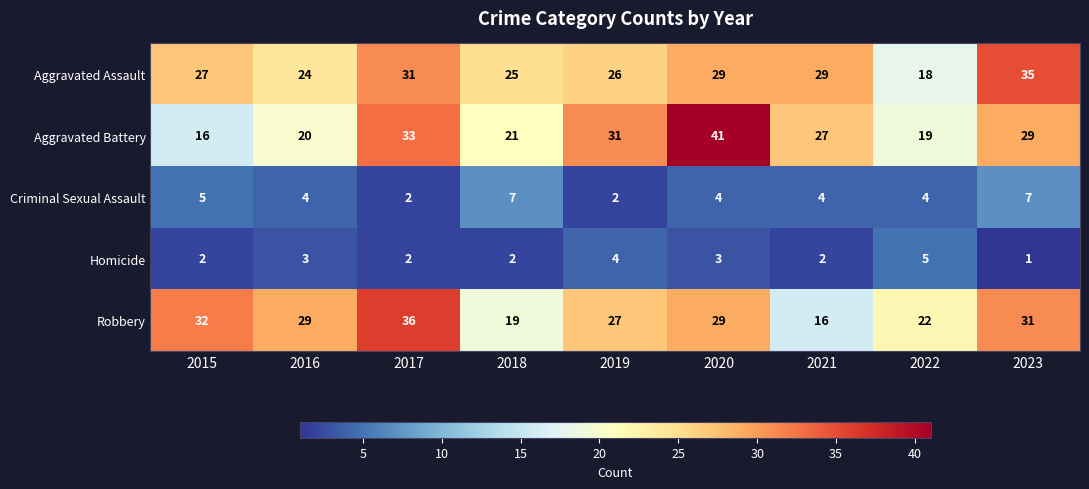

What is the difference between the Aggravated Battery values at 2019 and 2016?

11